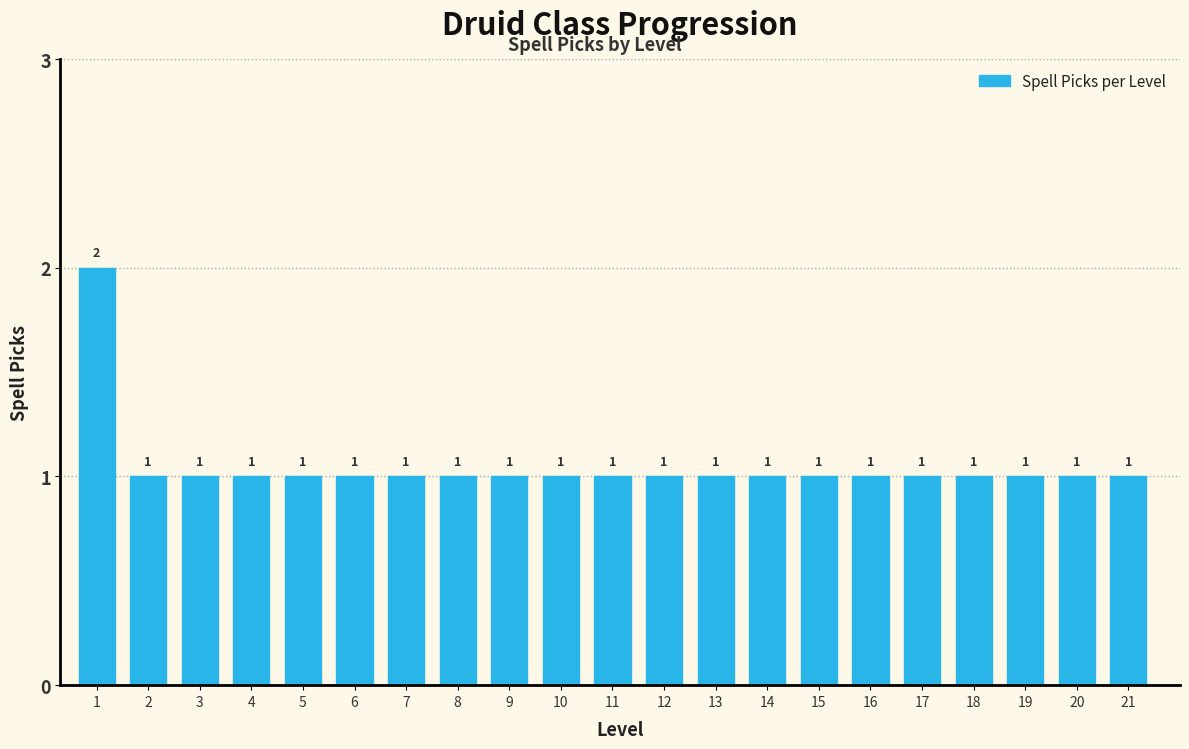

Reading left to right, extract all data points from this chart.

1=2	2=1	3=1	4=1	5=1	6=1	7=1	8=1	9=1	10=1	11=1	12=1	13=1	14=1	15=1	16=1	17=1	18=1	19=1	20=1	21=1